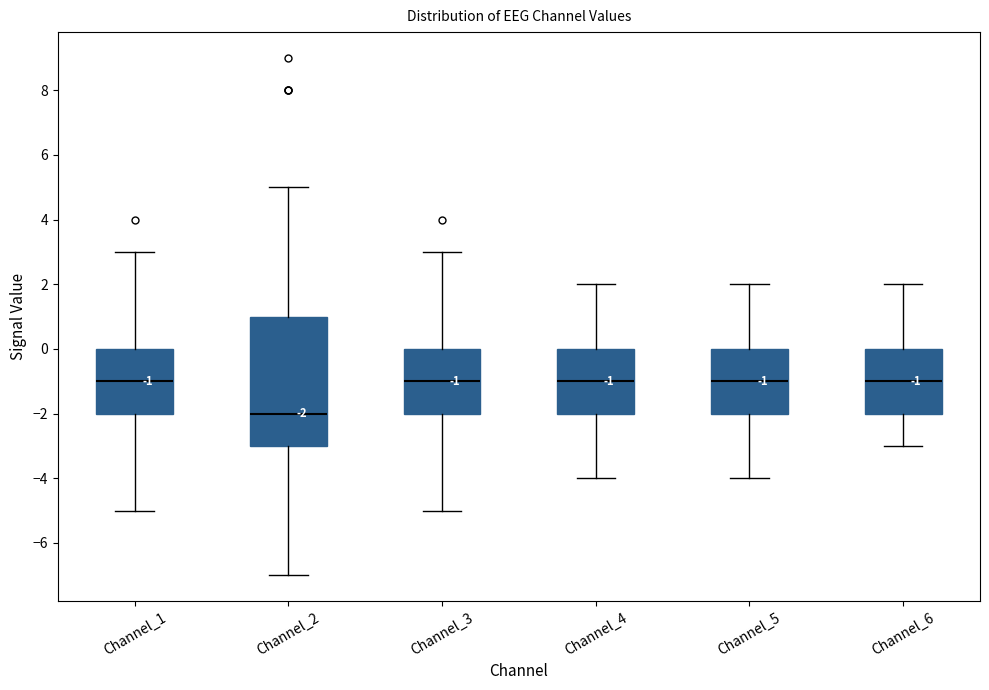

Comparing the boxes themselves (not the whiskers), which one is the tallest?

Channel_2